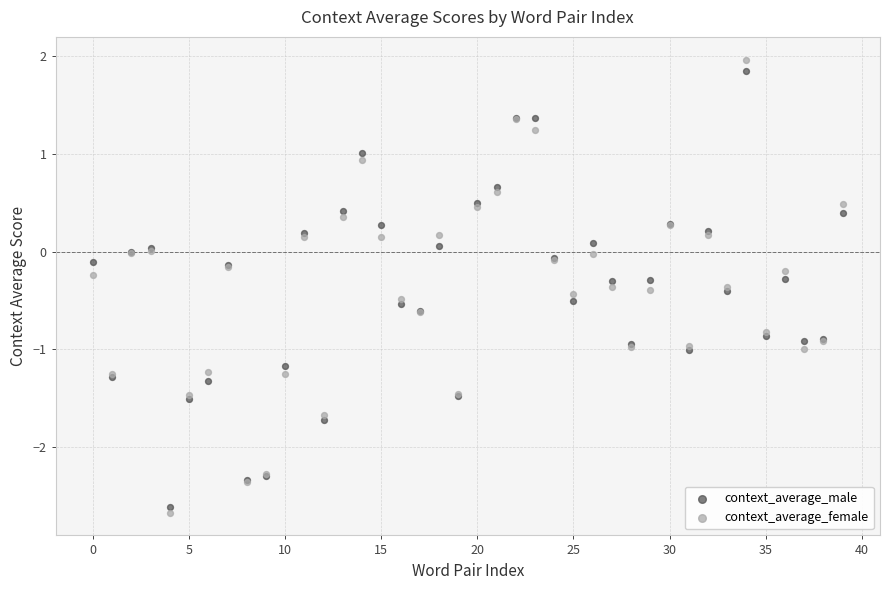

Which series has the widest spread of Y values?

context_average_female